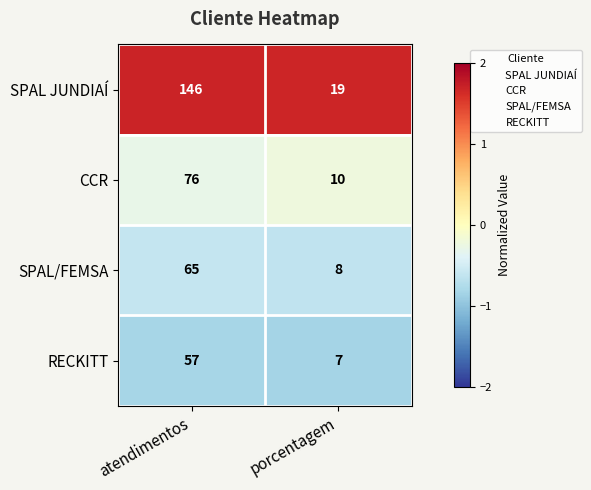

What is the greatest value displayed?

146